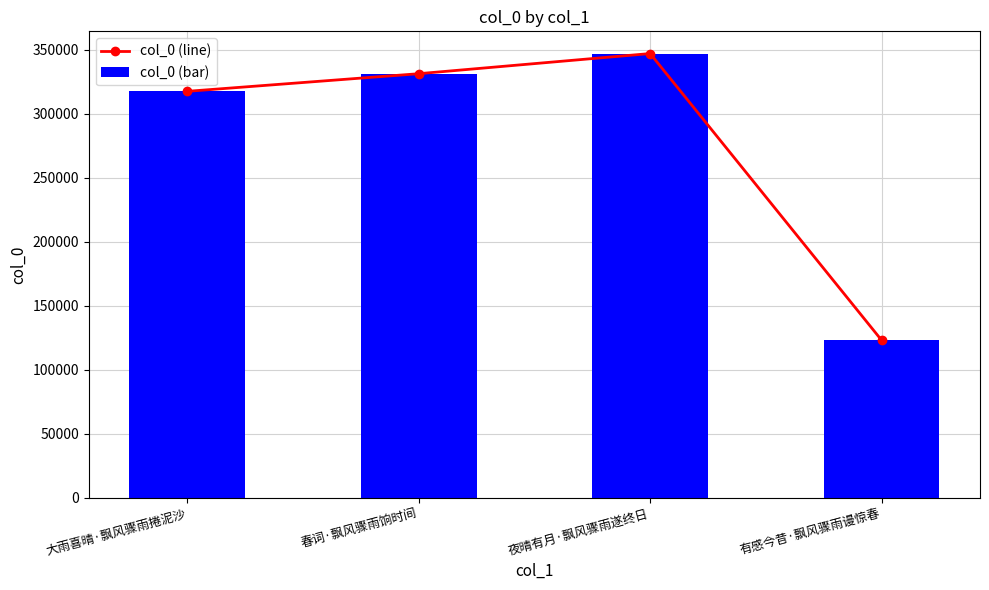

Which series has the largest total across all categories?

col_0 (line)